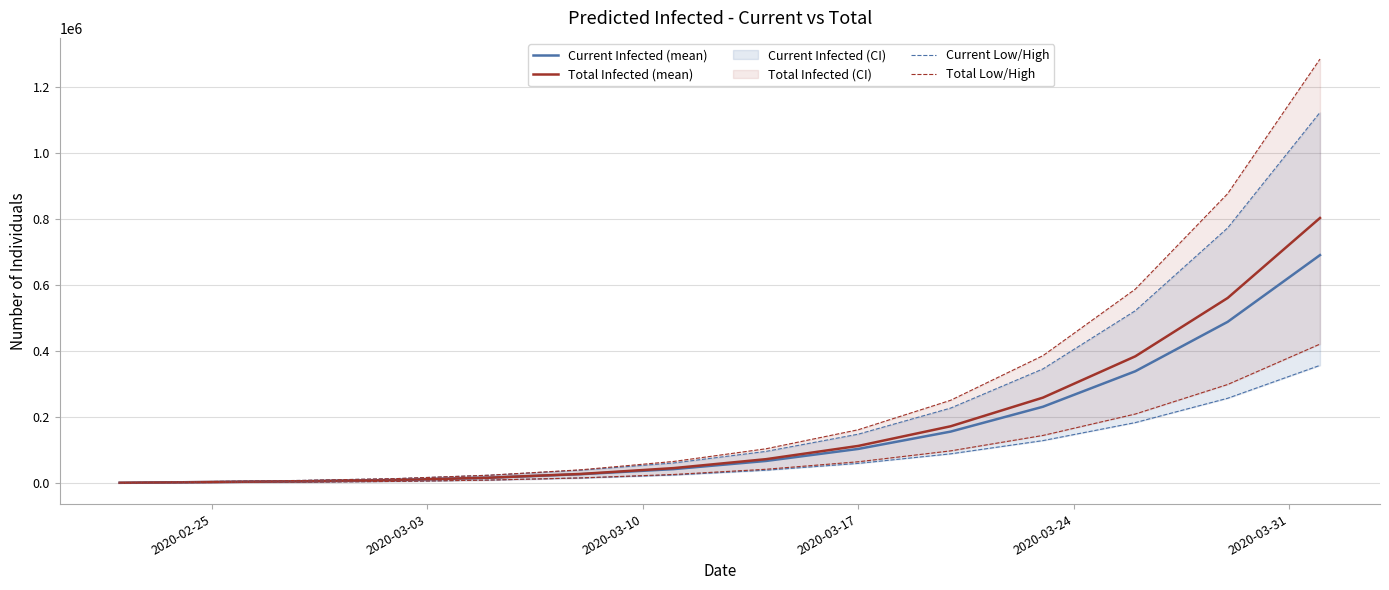

What is the maximum value for Total Infected (mean)?

803784